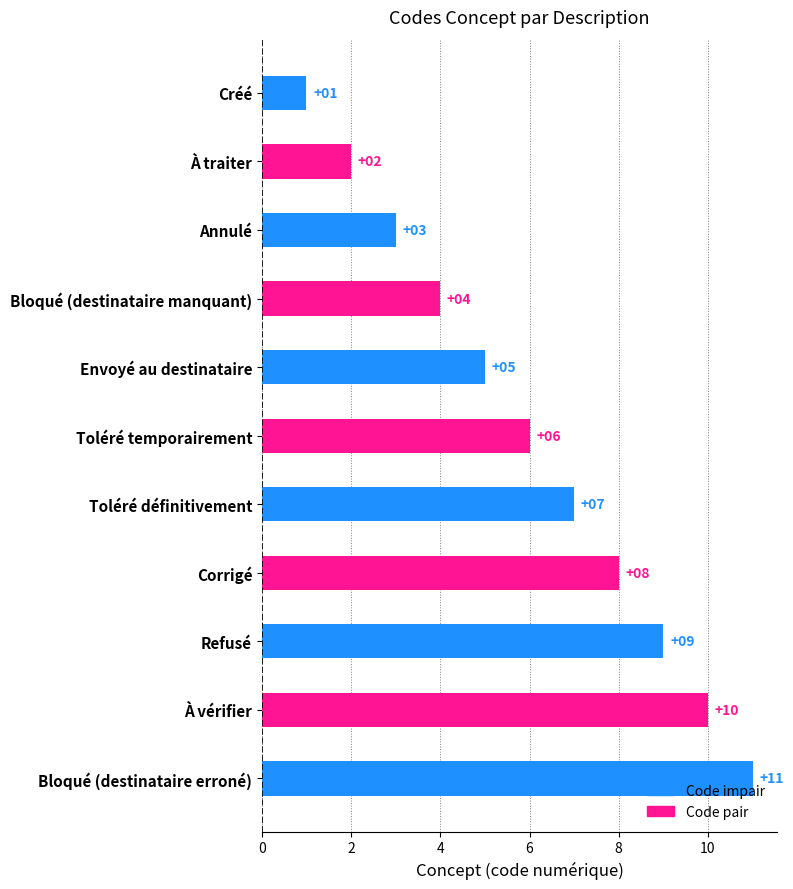

What is the difference between the second highest and second lowest values?

8